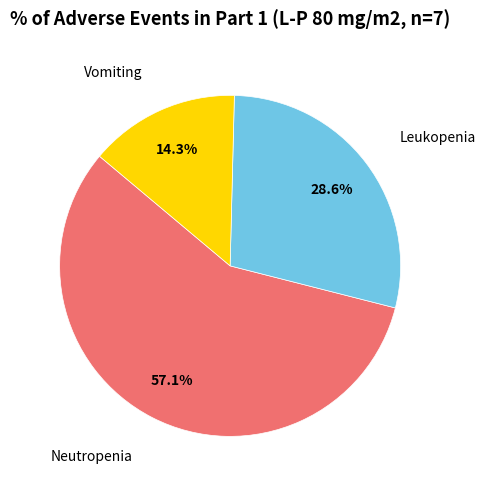

Is there a majority slice in this chart?

Yes